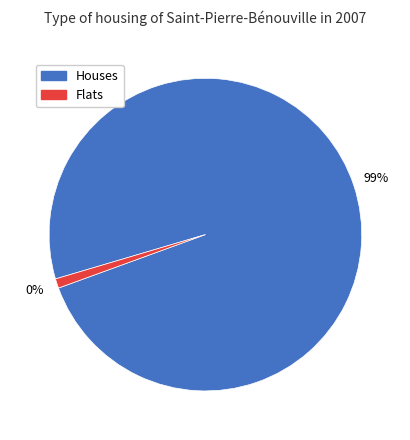

Is it true that 3 is 1% of the pie?

True